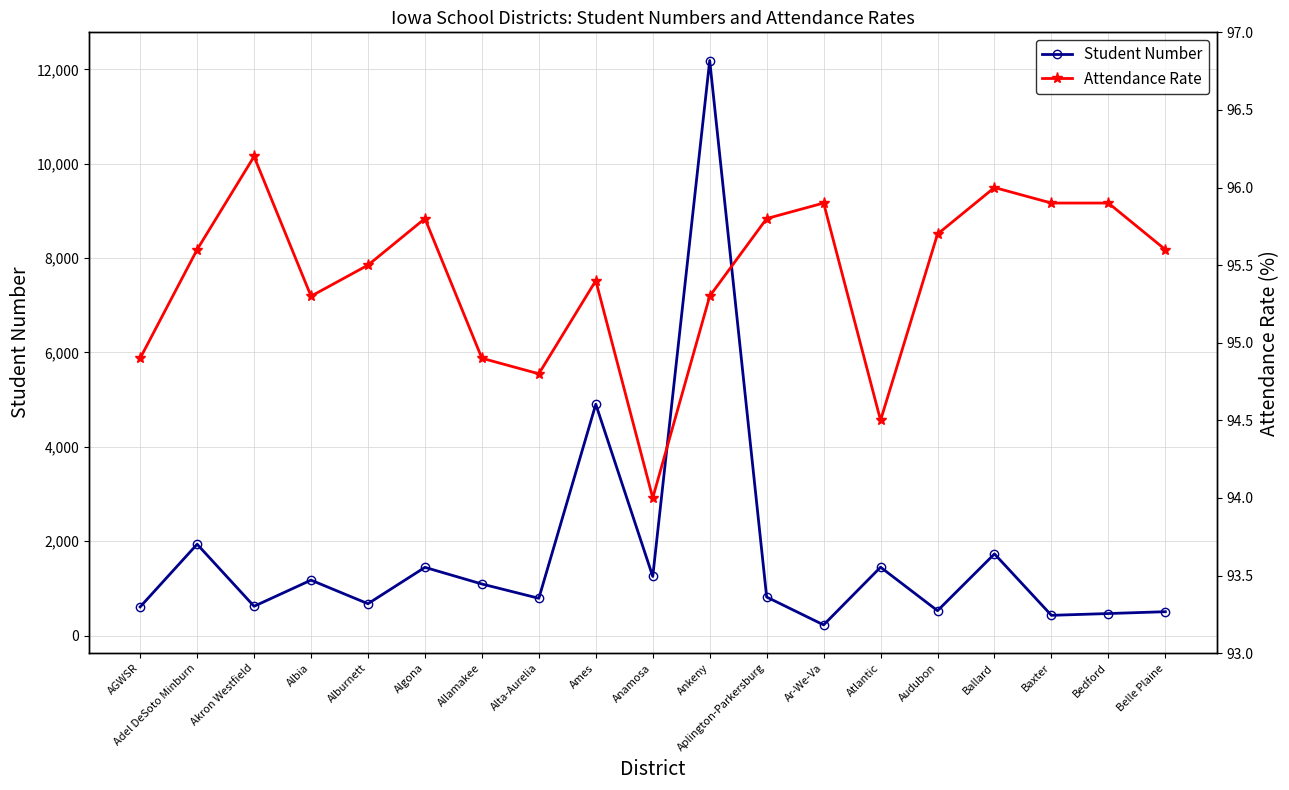

True or false: Attendance Rate and Student Number intersect in this chart.

False